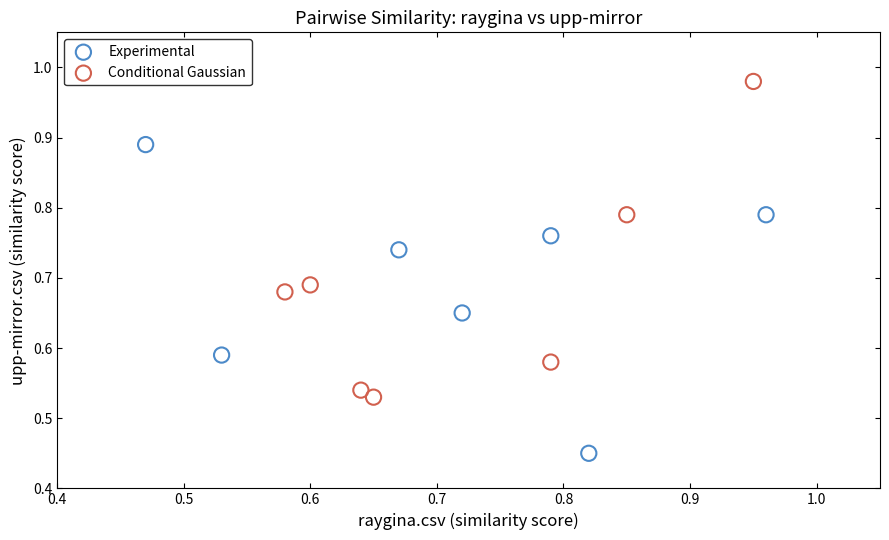

Which series reaches the maximum Y coordinate?

Conditional Gaussian